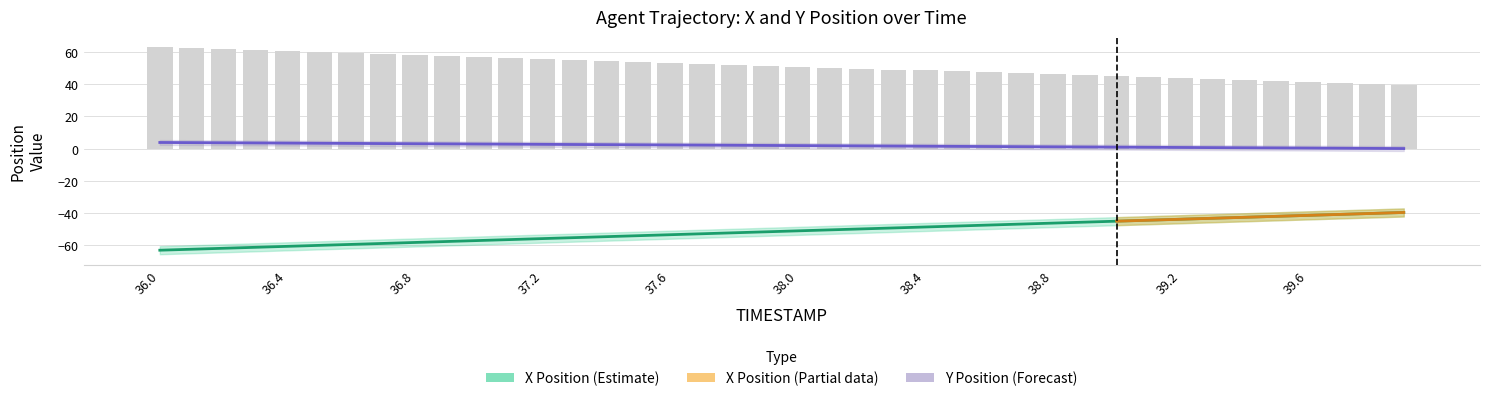

True or false: Y has a value of 1.1 at 38.9.

True